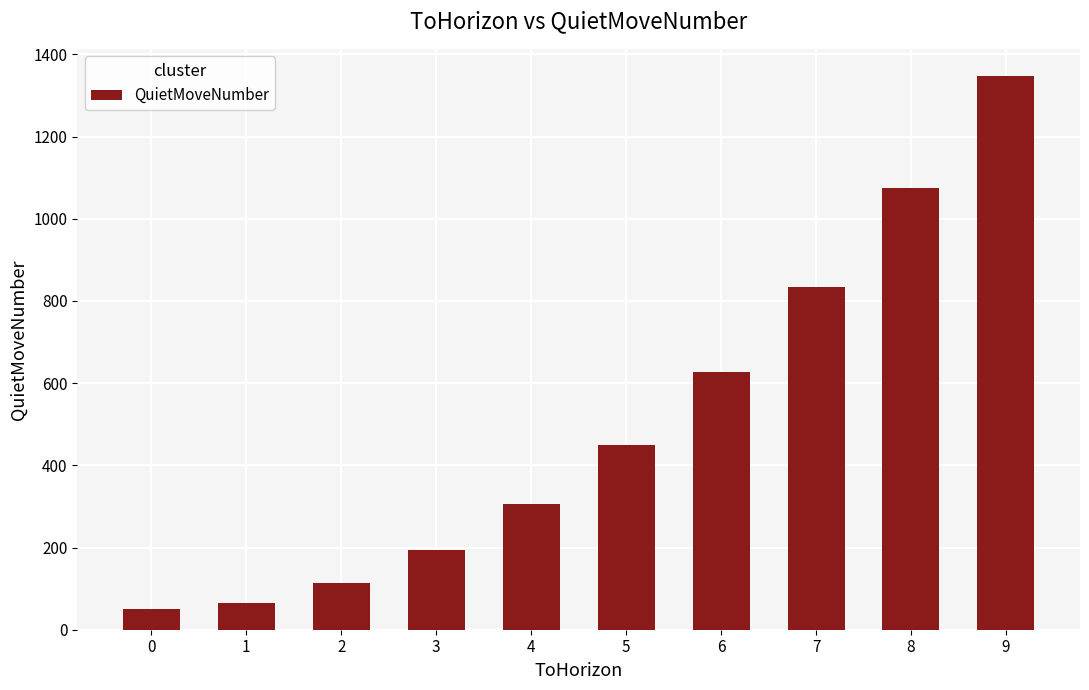

List the labels in order of value, largest first.

9, 8, 7, 6, 5, 4, 3, 2, 1, 0